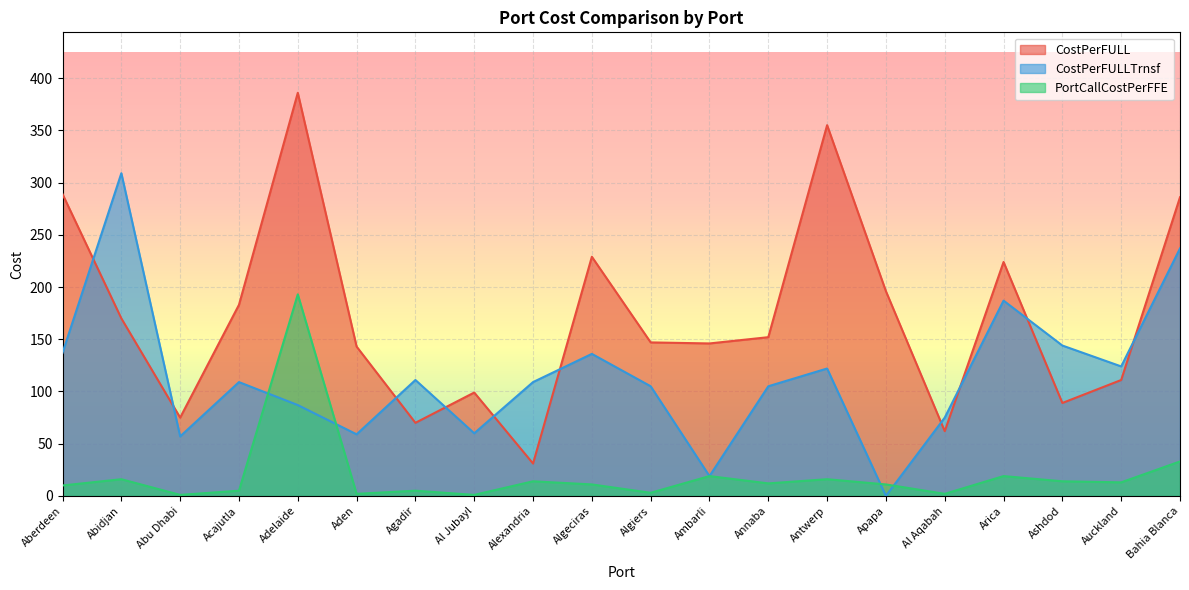

At Algeciras, list the series in order from smallest to largest.

PortCallCostPerFFE, CostPerFULLTrnsf, CostPerFULL